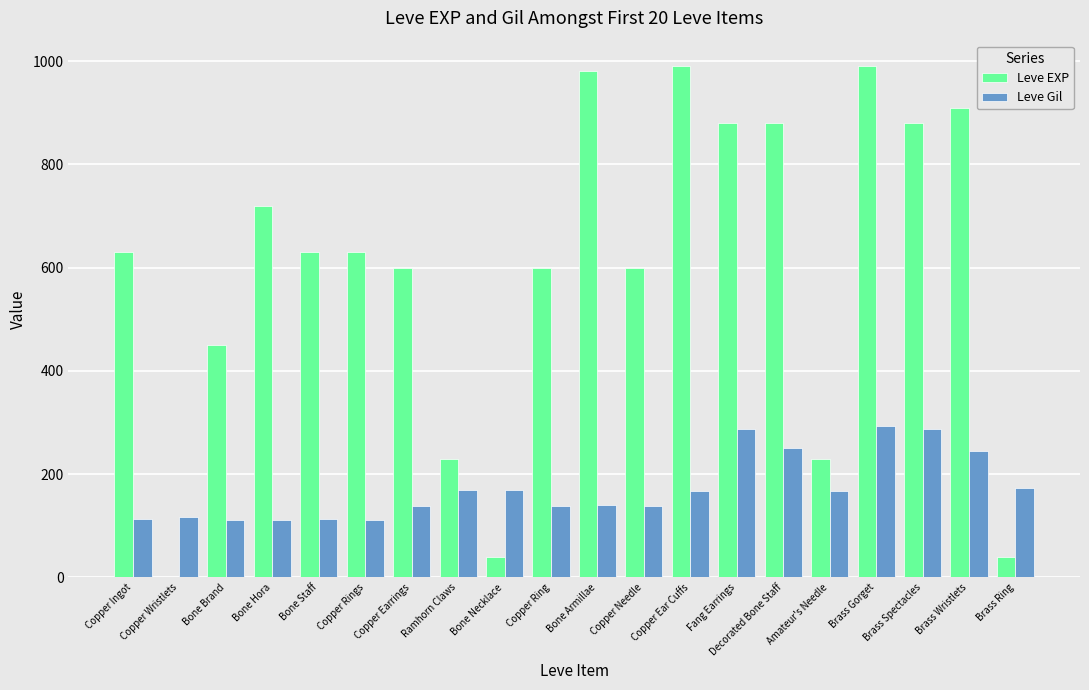

Is the value of Leve EXP at Brass Spectacles greater than the value of Leve Gil at Bone Hora?

Yes